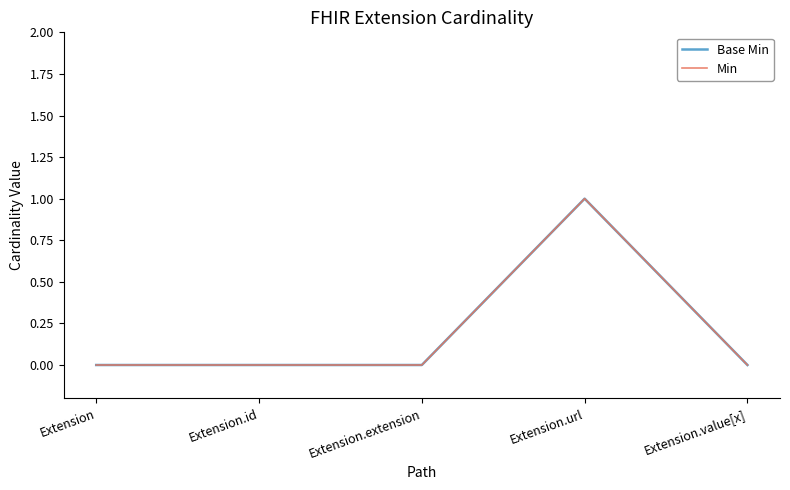

True or false: Base Min and Min cross at least once.

False